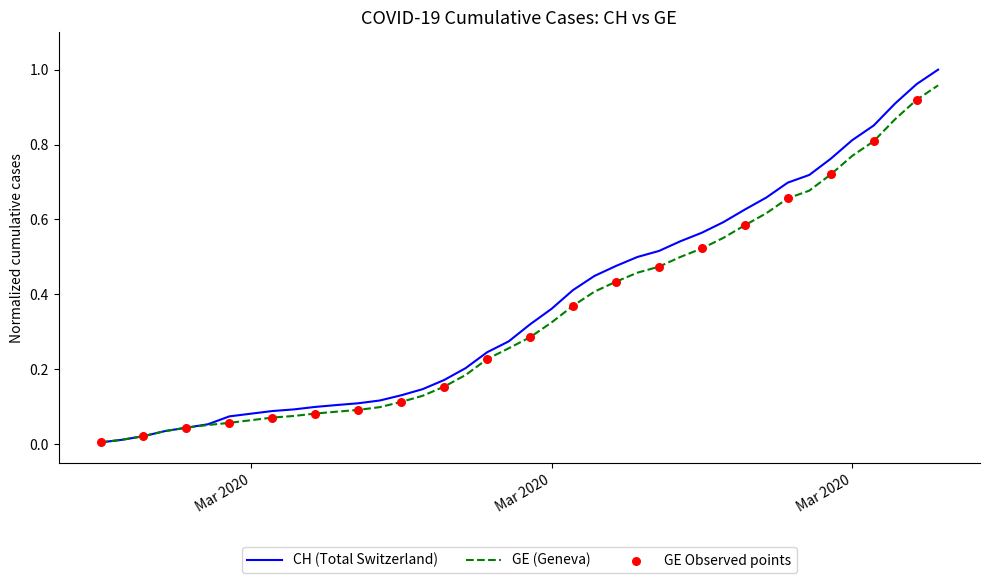

Which series has the largest total across all categories?

CH (Total Switzerland)